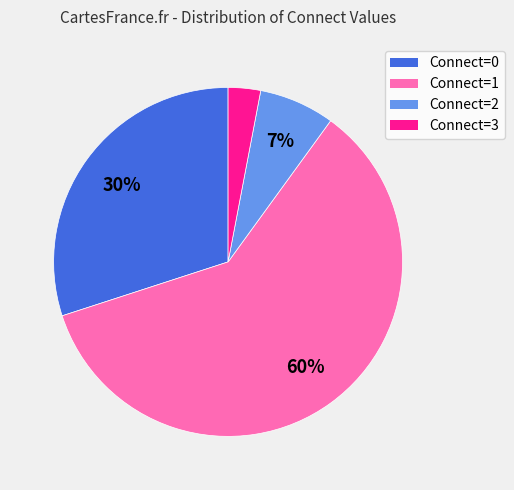

How many slices are in this pie chart?

4